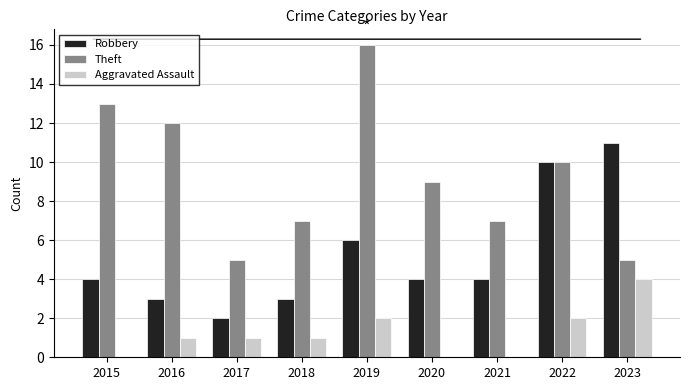

Reading right to left, extract all data points from this chart.

Robbery: 2023=11	2022=10	2021=4	2020=4	2019=6	2018=3	2017=2	2016=3	2015=4
Theft: 2023=5	2022=10	2021=7	2020=9	2019=16	2018=7	2017=5	2016=12	2015=13
Aggravated Assault: 2023=4	2022=2	2021=0	2020=0	2019=2	2018=1	2017=1	2016=1	2015=0